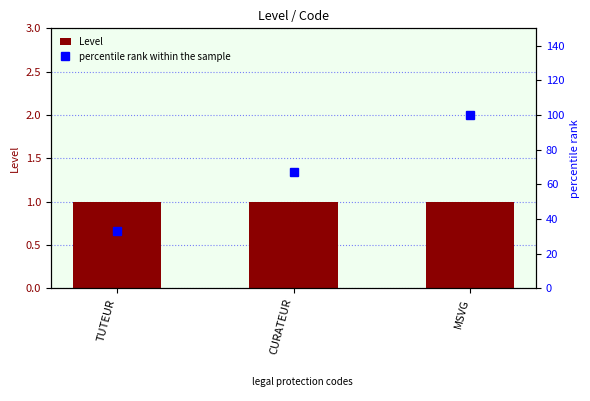

What position from the right is TUTEUR?

3